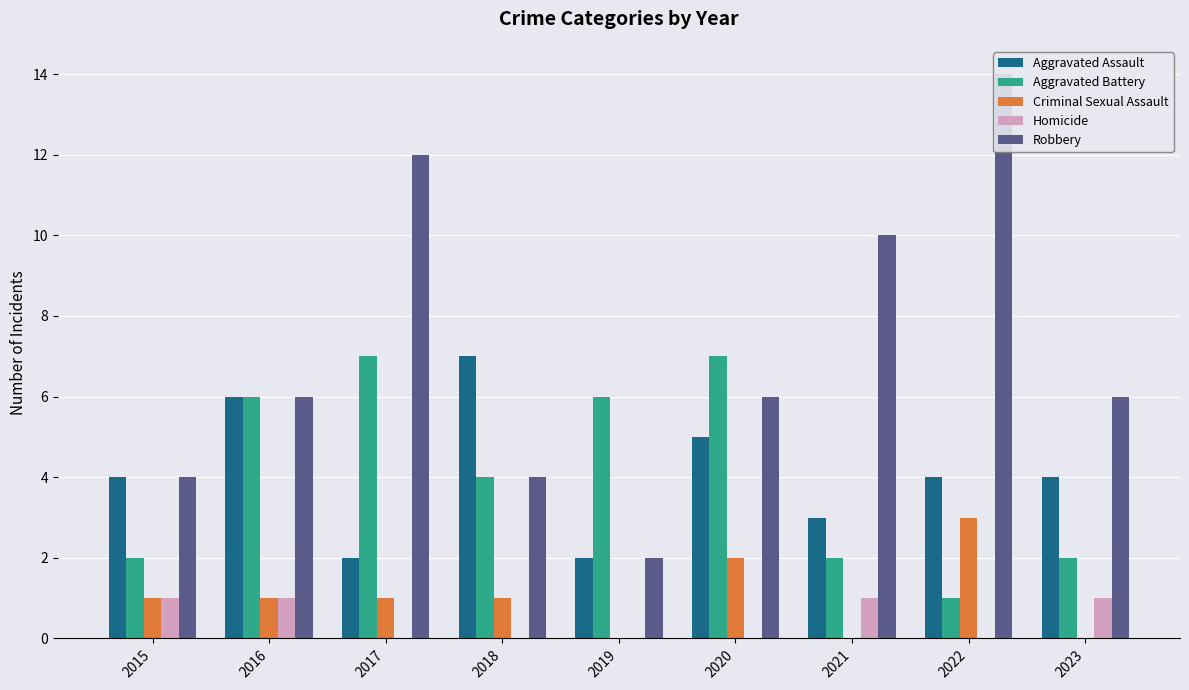

How many bars are there in each group?

5